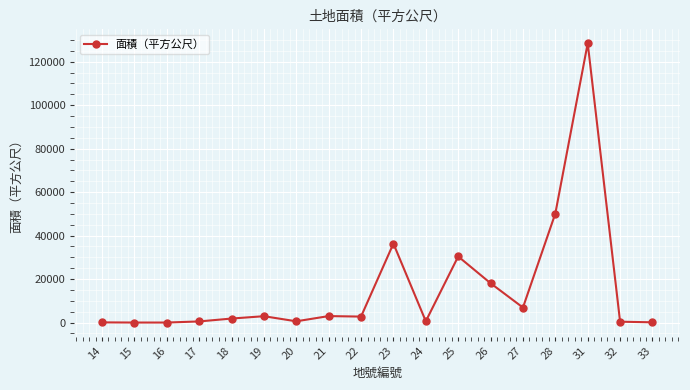

Is it true that the value at 28 is 50169?

True